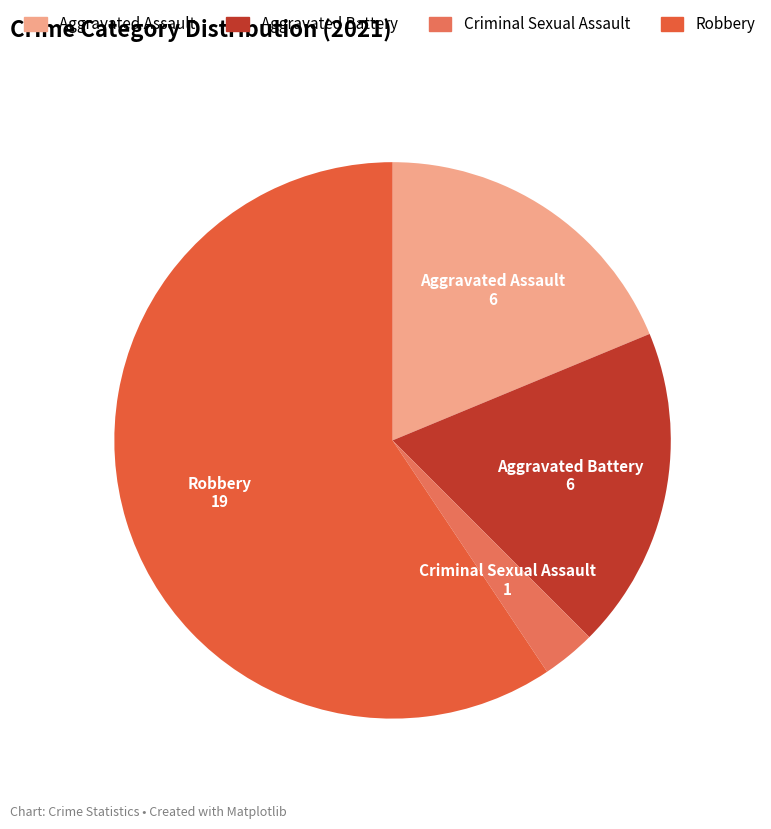

Count the number of slices in the pie.

4